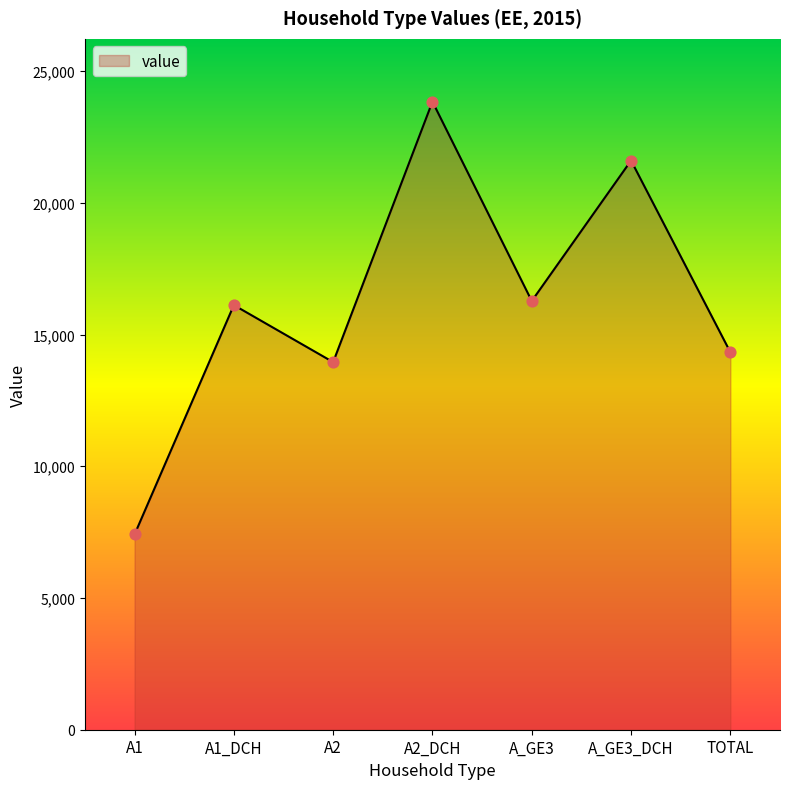

Approximately how many times larger is the value at A2 compared to A2_DCH?

0.6